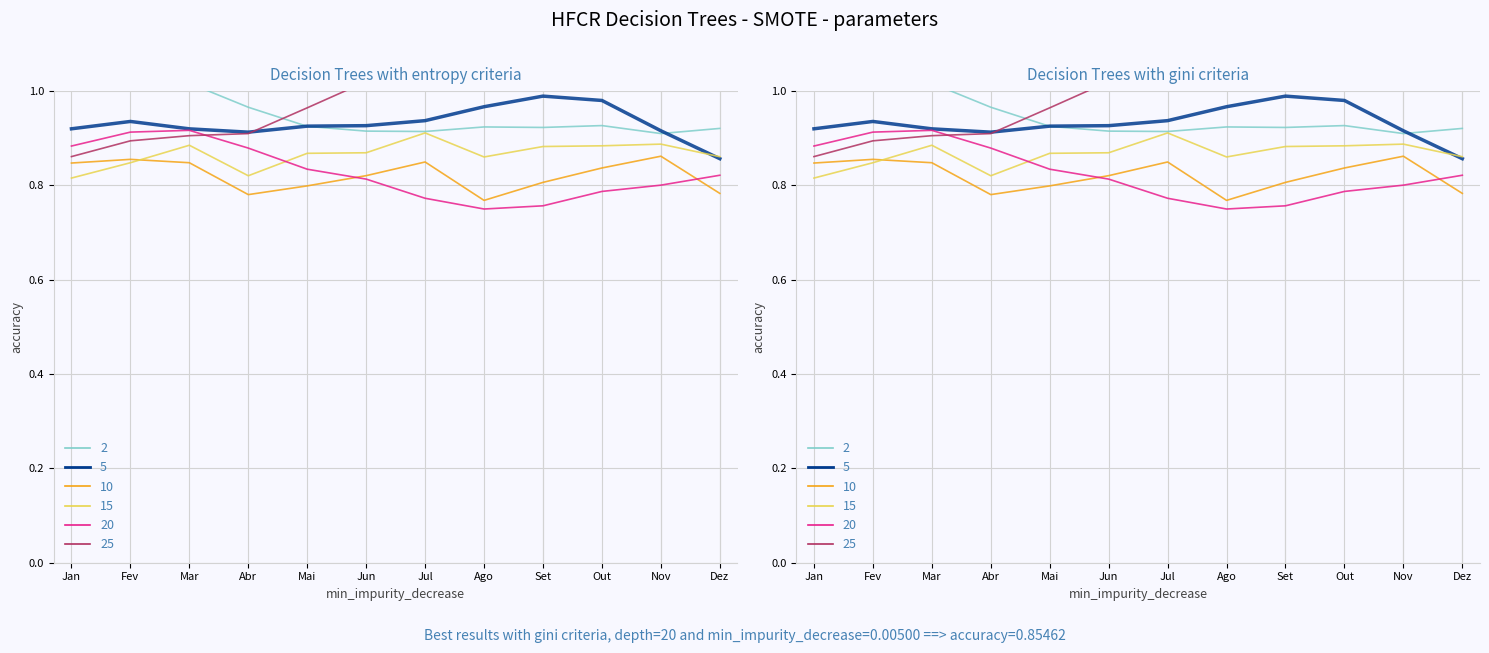

Count the number of categories in the chart.

12